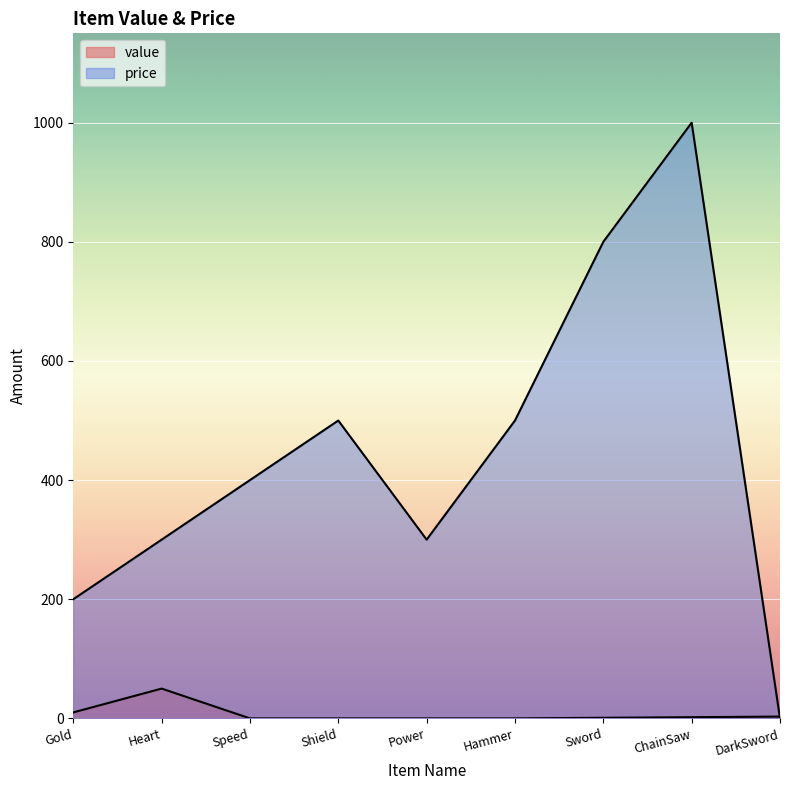

What is the label of the 5th point from the right?

Power